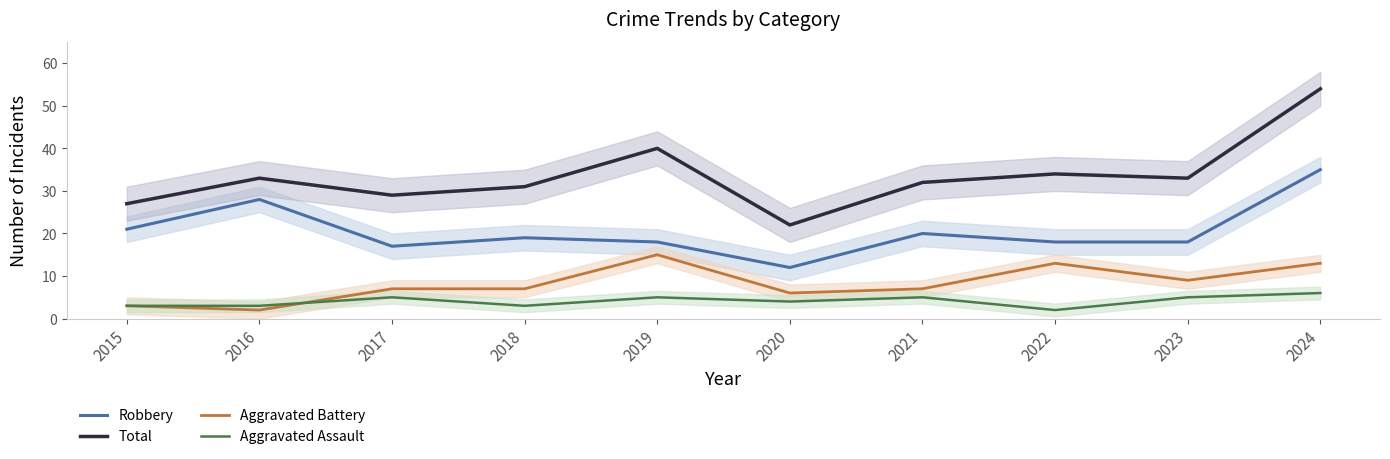

List the series in order of their peak value, lowest first.

Aggravated Assault, Aggravated Battery, Robbery, Total